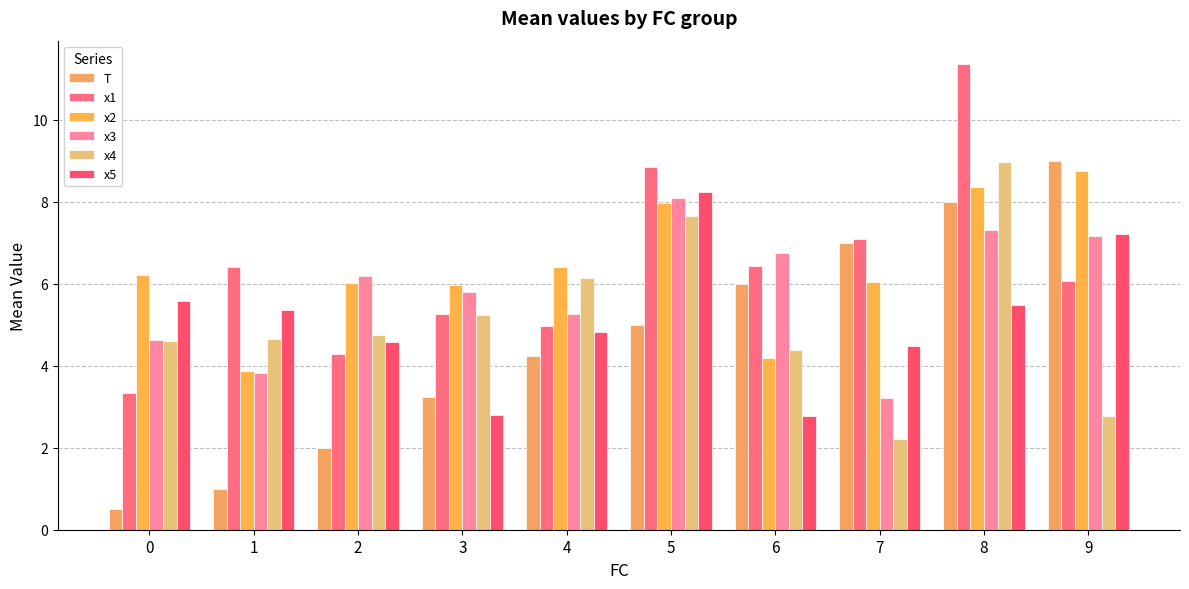

What is the difference between the maximum and minimum values in the x1 series?

8.0